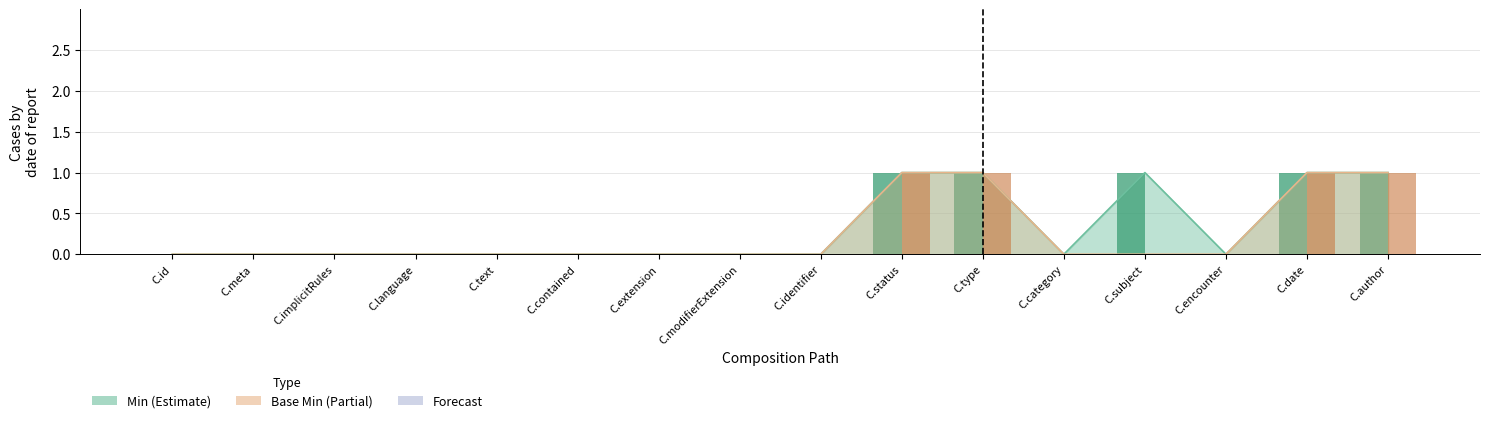

What is the difference between the Base Min values at C.author and C.extension?

1